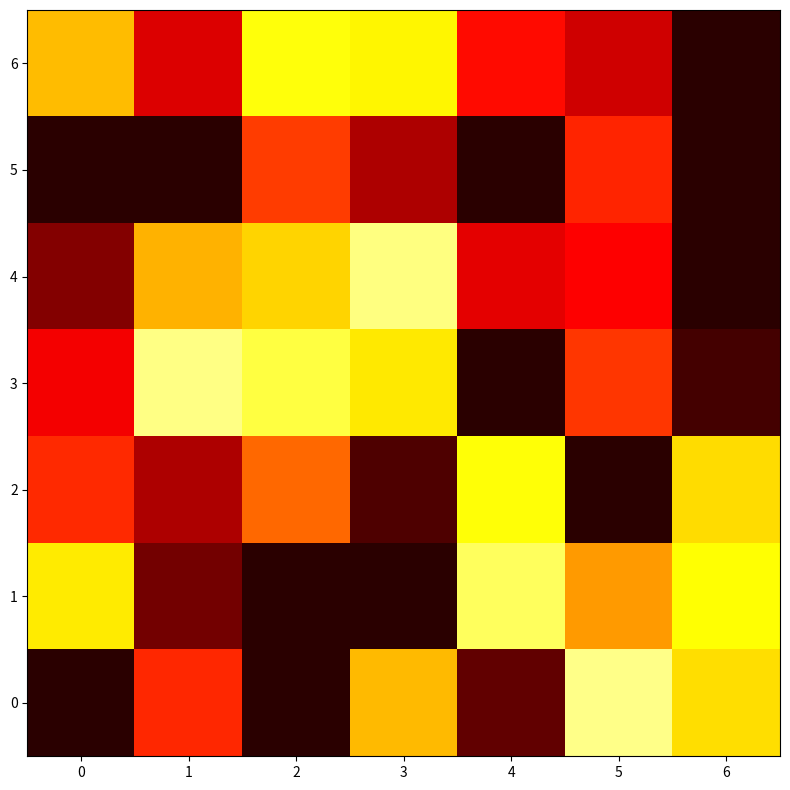

At which category is the sum across all series the highest?

3